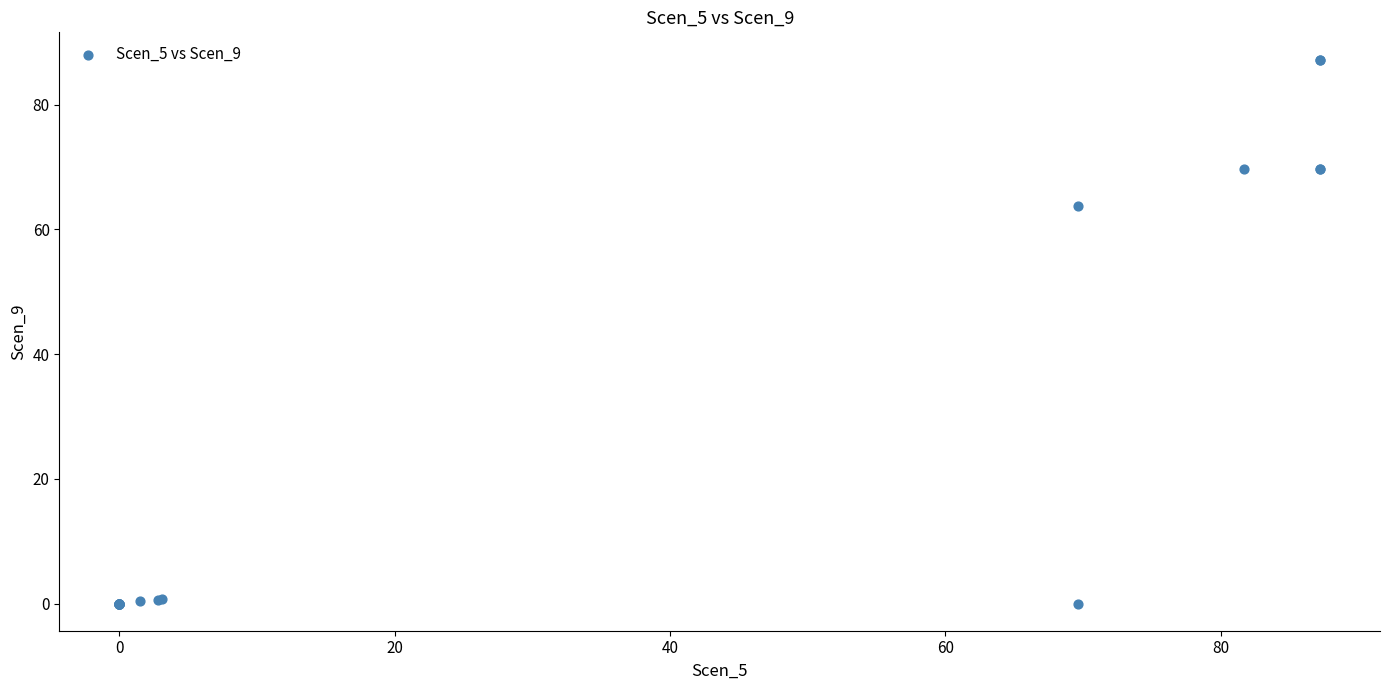

What Y value in the scatter plot is closest to 43?

63.7